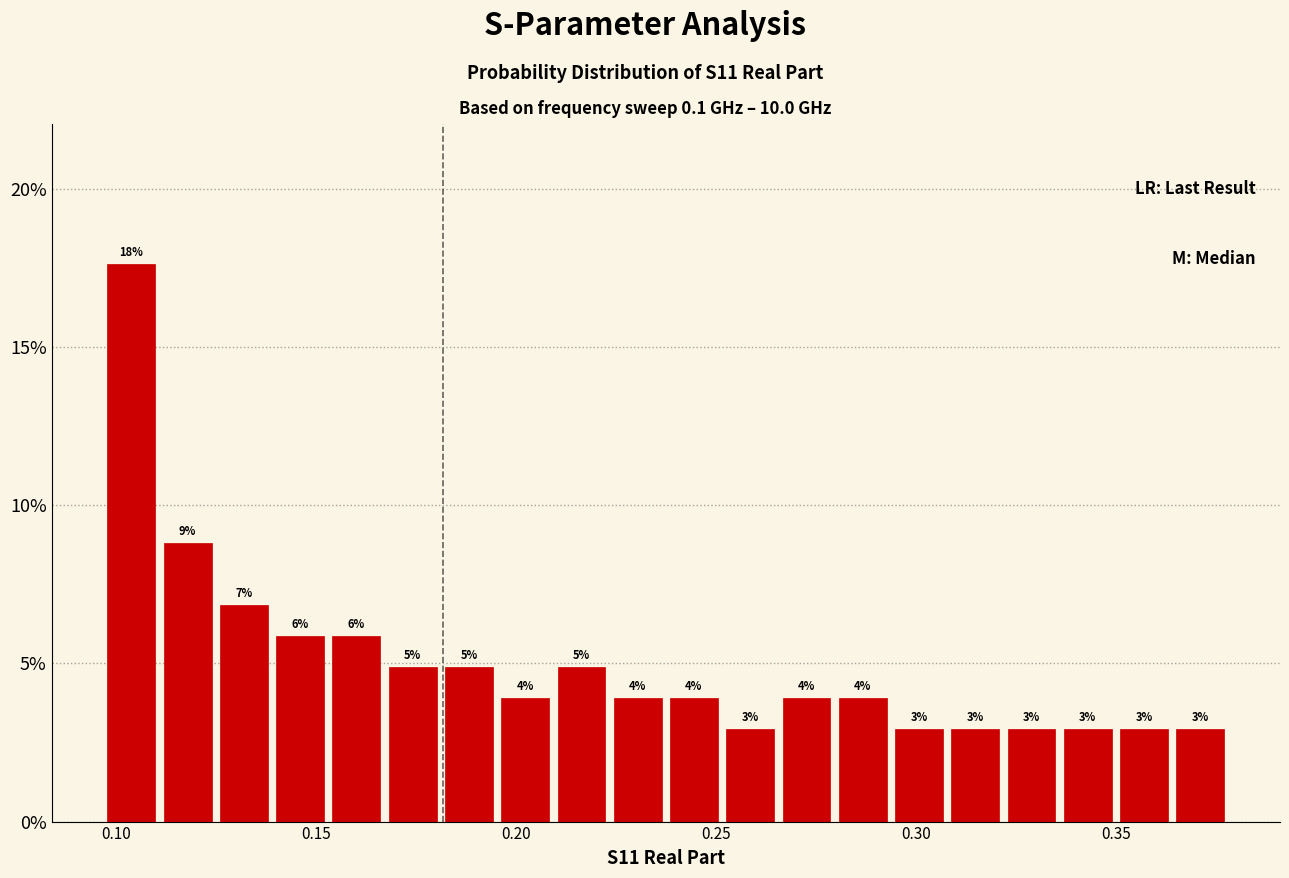

Read against the x-axis, roughly where is the centre of the tallest bar?

0.105